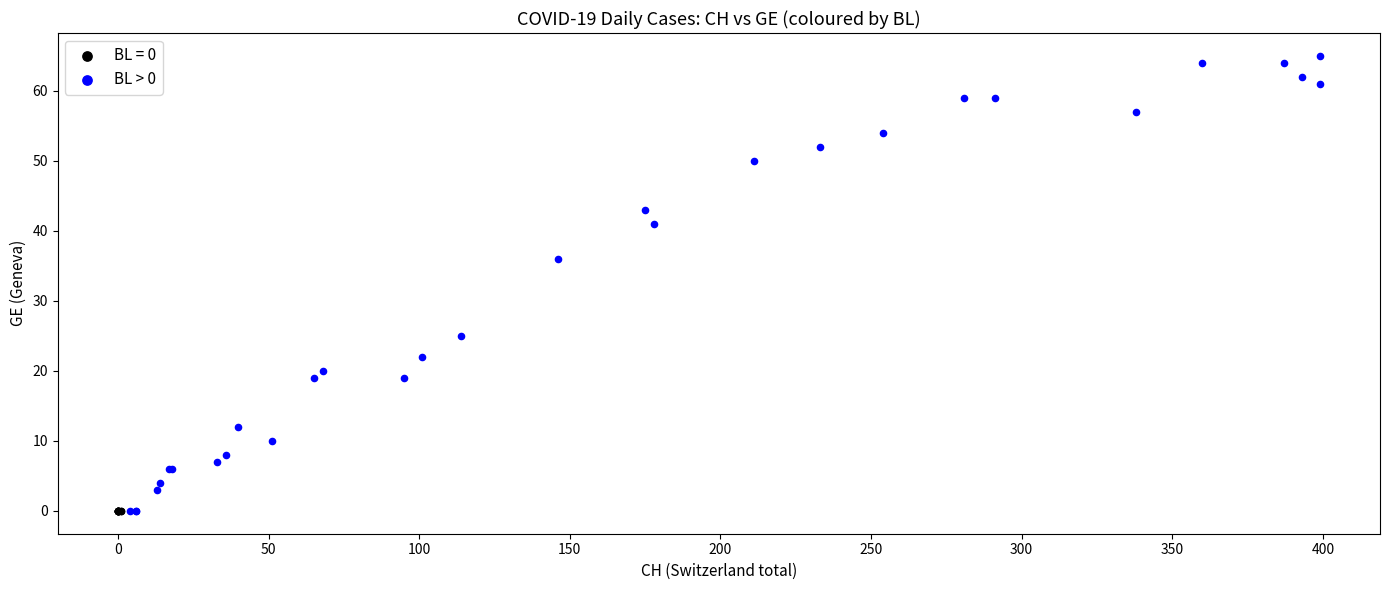

Which series contains the highest Y value?

BL > 0